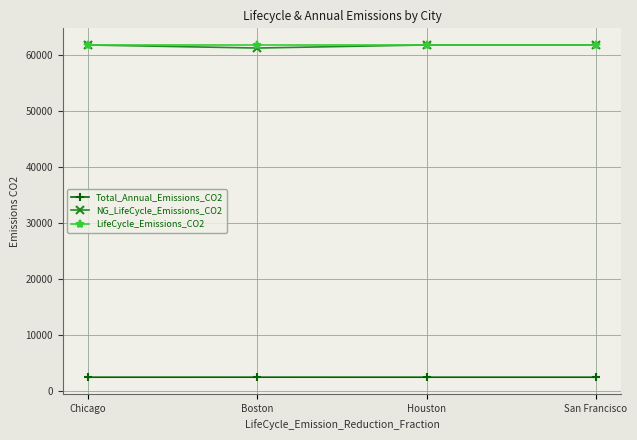

Is it true that Total_Annual_Emissions_CO2 equals 4441.4 at Houston?

False